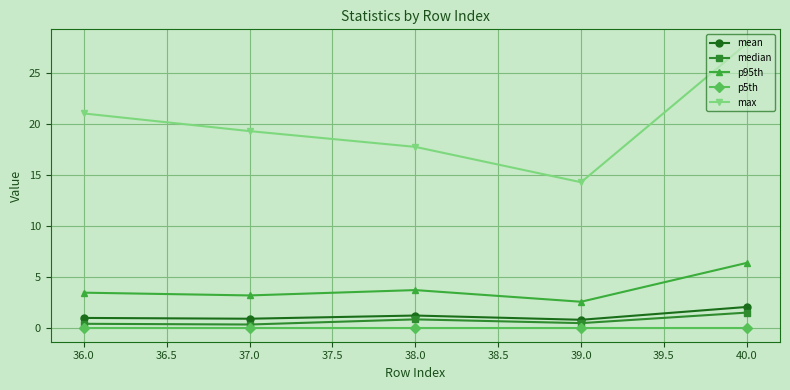

Where does the p95th series first go above 3?

36.0